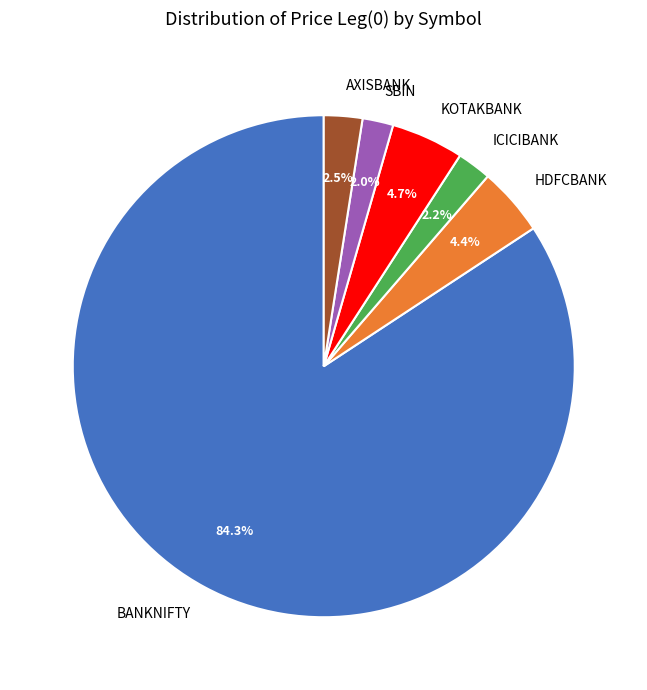

What is the largest slice in the pie chart?

BANKNIFTY